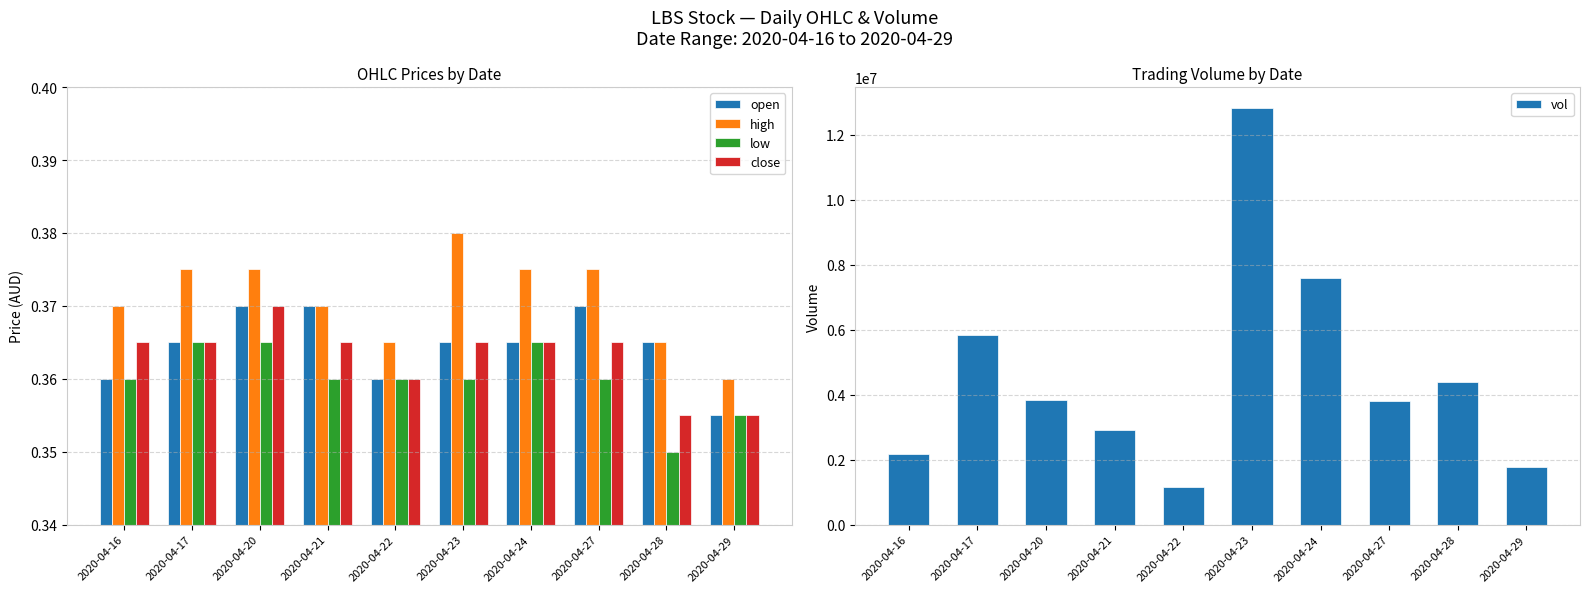

What is the value of the high bar at the 5th from the left?

0.4